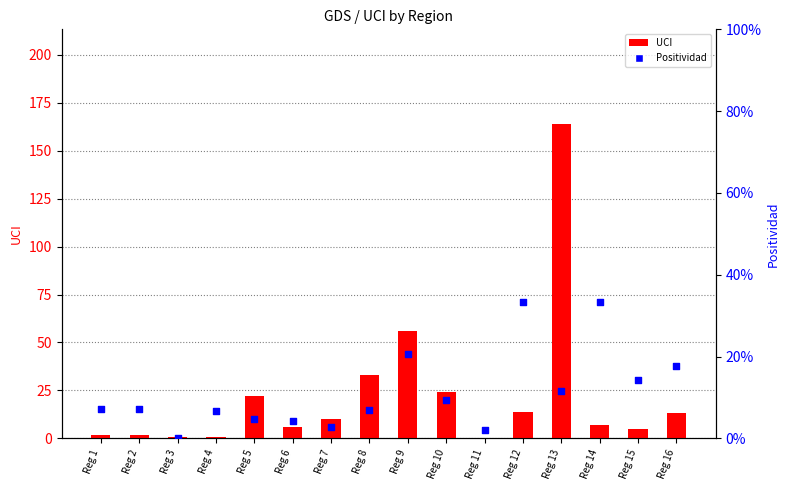

At which category is the sum across all series the highest?

Reg 13